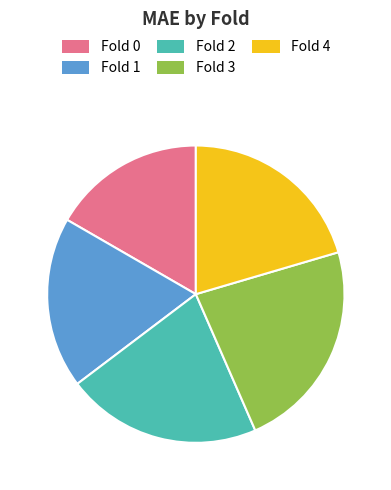

Combined, do Fold 1 and Fold 0 account for over 50%?

No